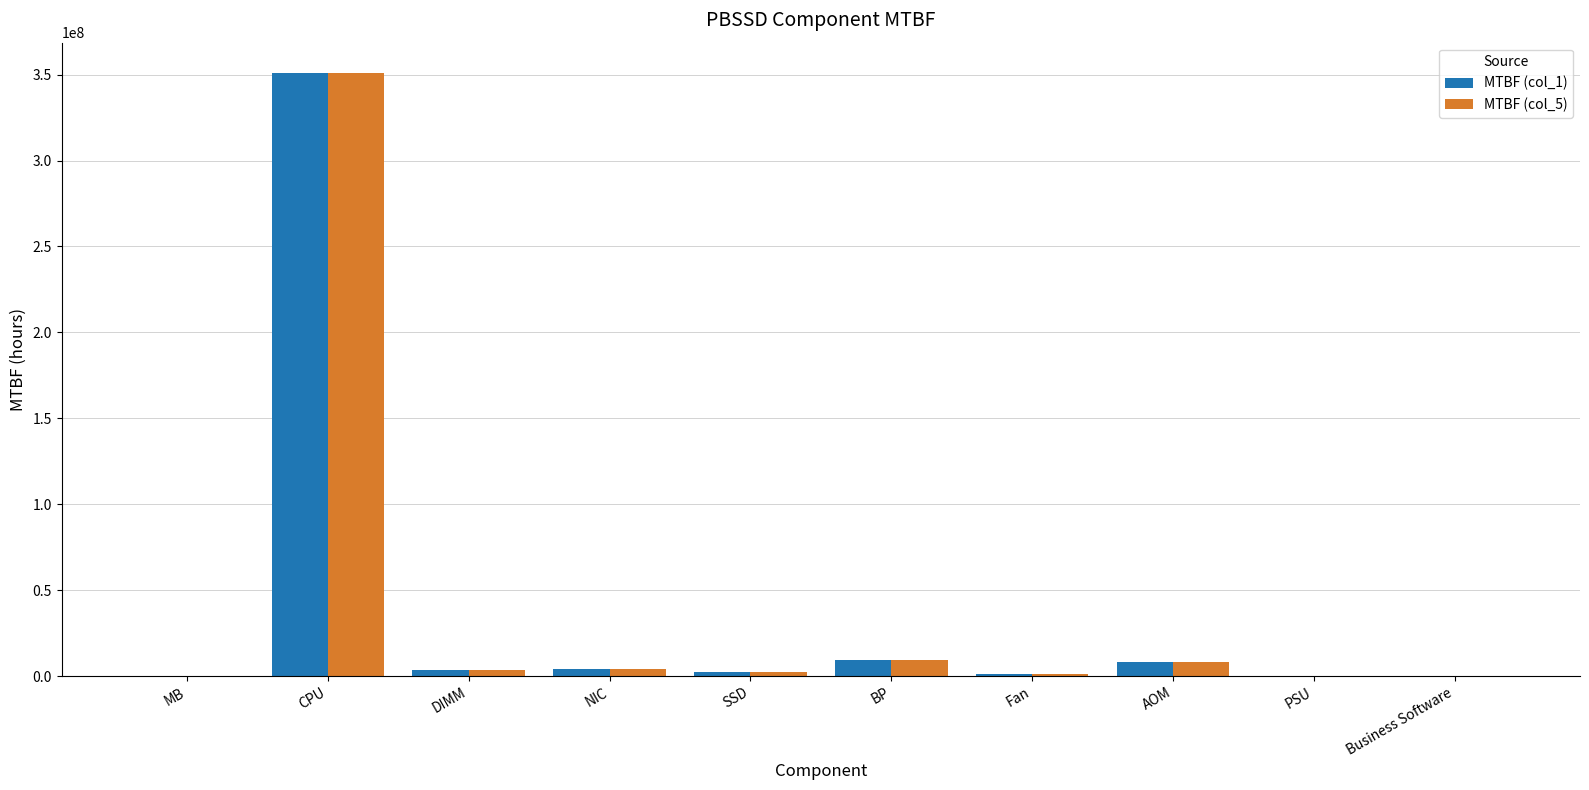

Is the value of MTBF (col_5) at BP greater than the value of MTBF (col_1) at Fan?

Yes